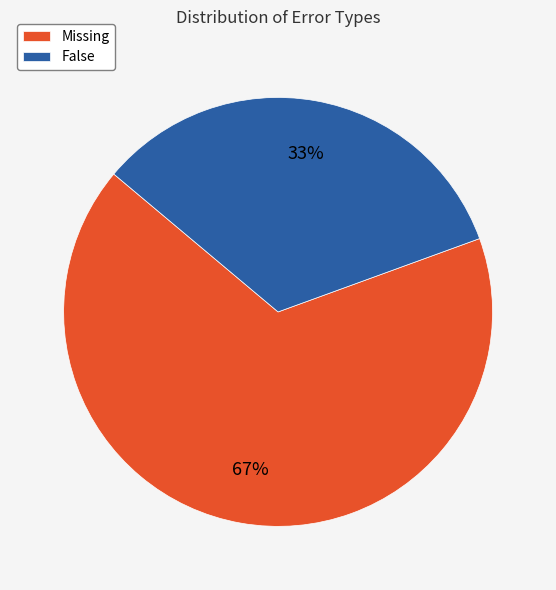

Between False and Missing, which is larger?

Missing